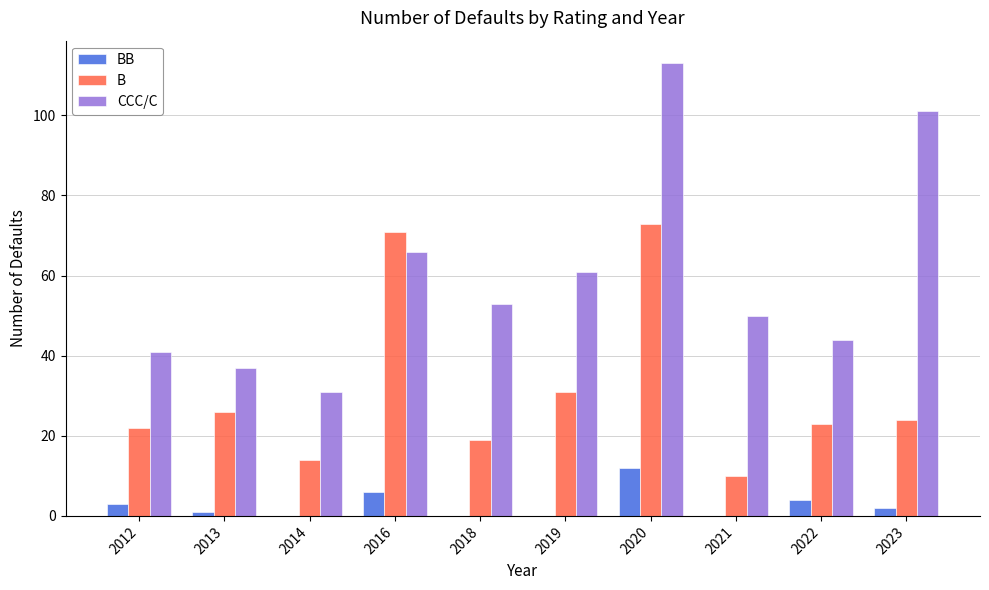

Which series has the largest total across all categories?

CCC/C